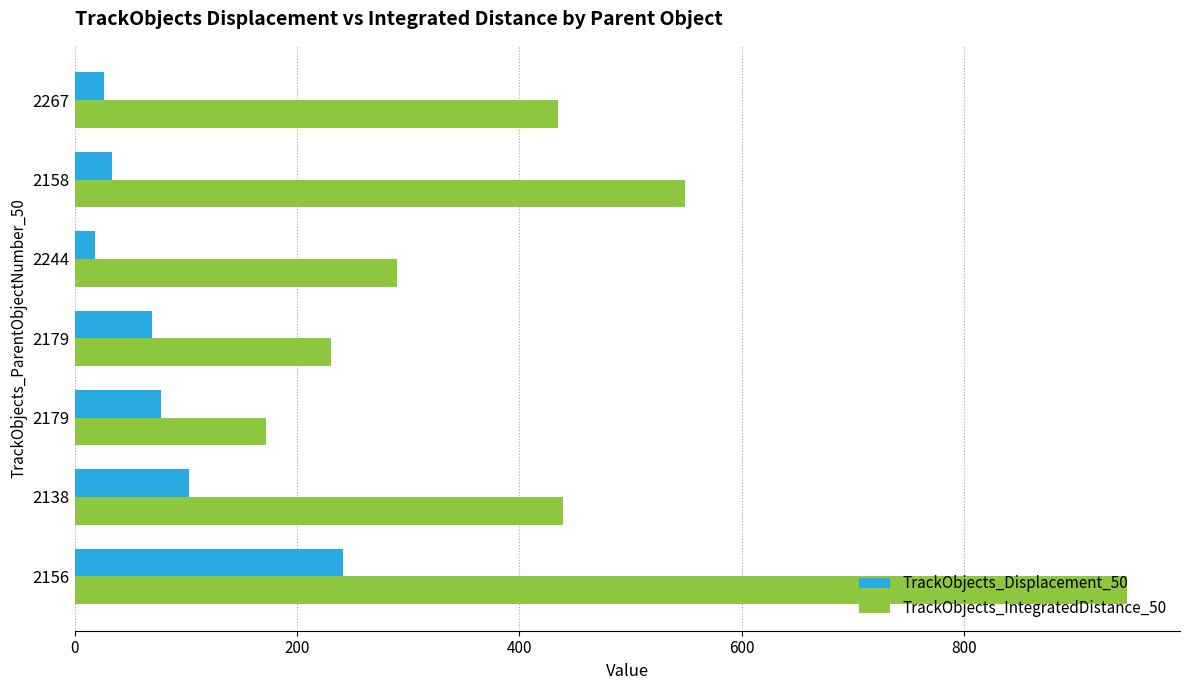

How many data points in TrackObjects_IntegratedDistance_50 are less than 434?

3